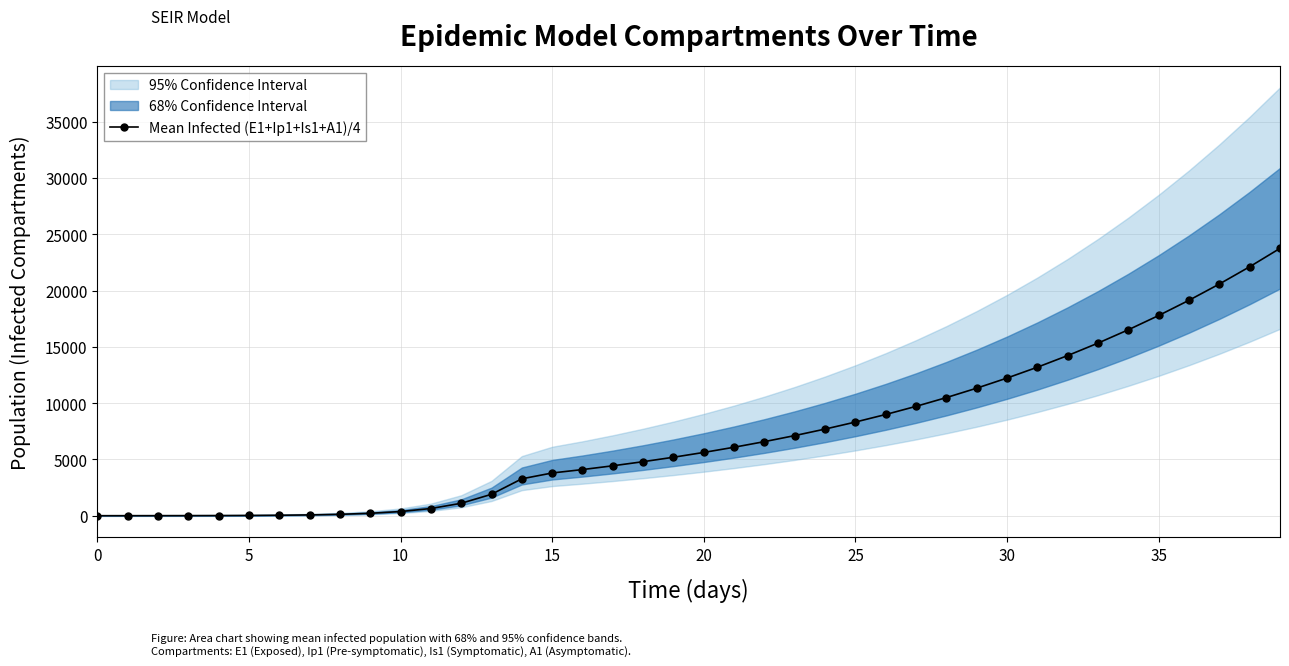

What is the minimum value shown in the chart?

1.2